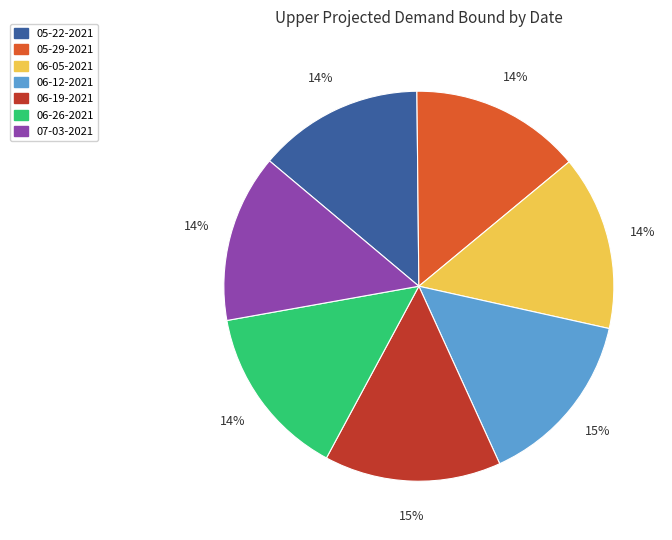

Do 06-26-2021 and 06-12-2021 together represent more than half of the pie?

No